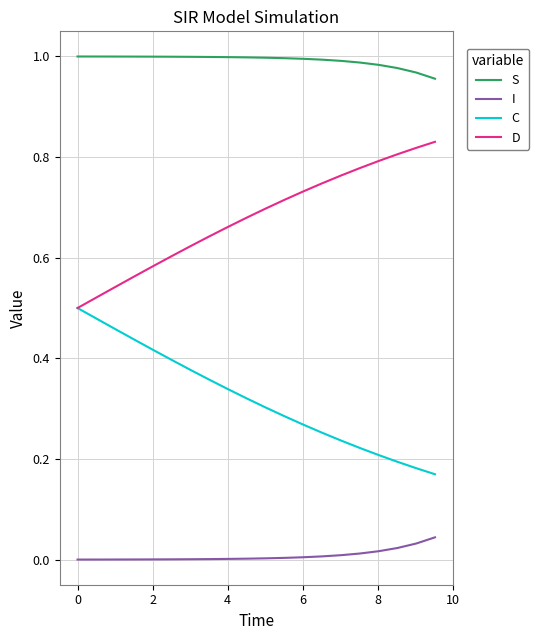

How many lines are shown in the chart?

4